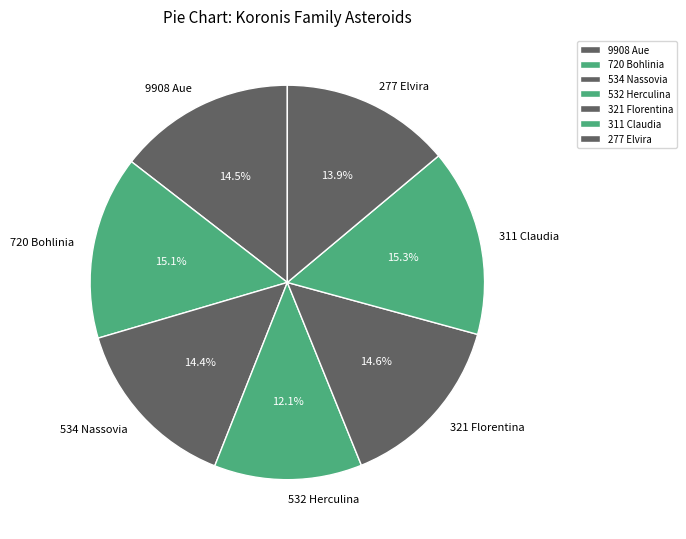

Is there a majority slice in this chart?

No